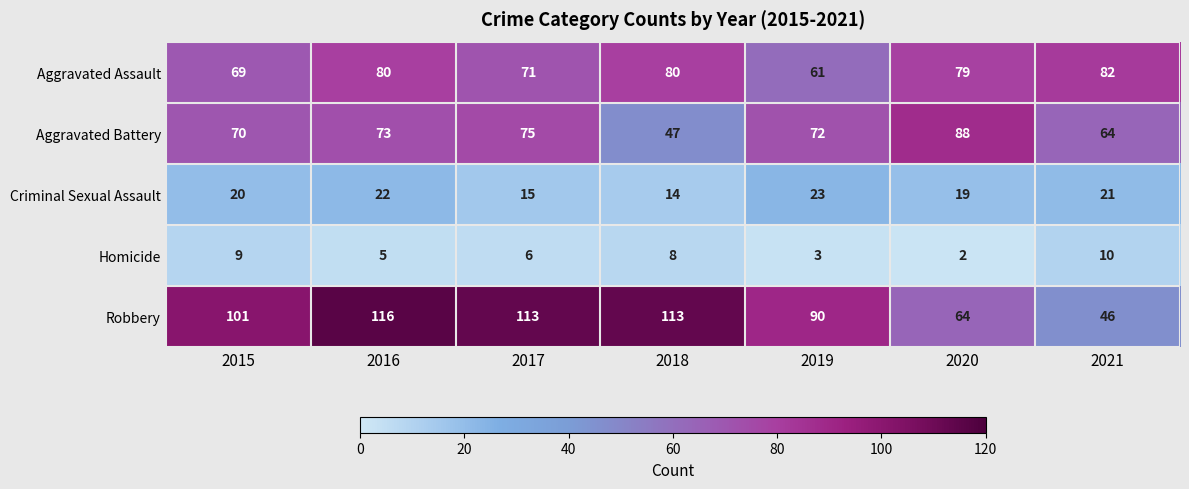

Between 2016 and 2020, which series saw the biggest shift?

Robbery